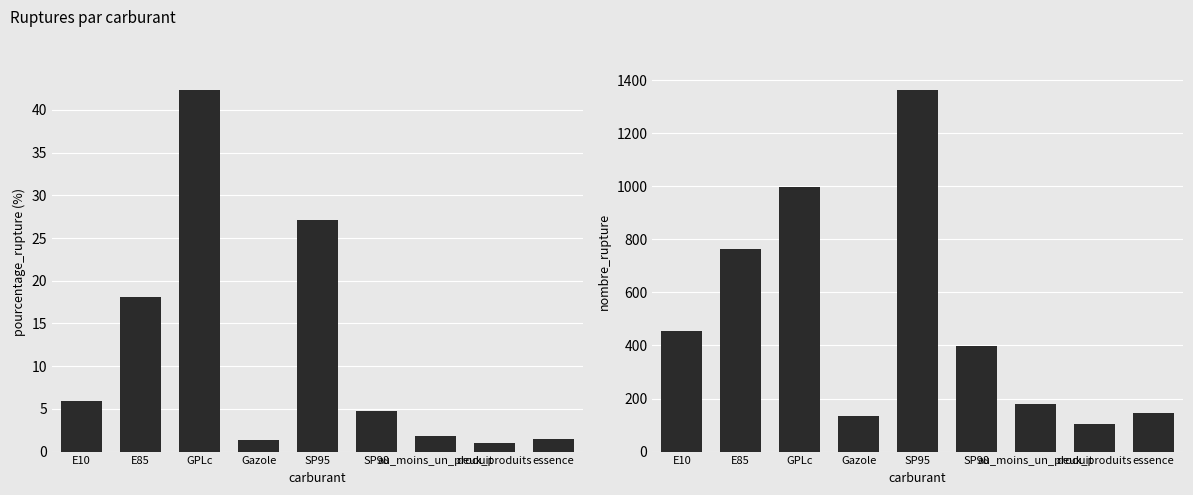

What are all the series names shown in the legend?

pourcentage_rupture, nombre_rupture